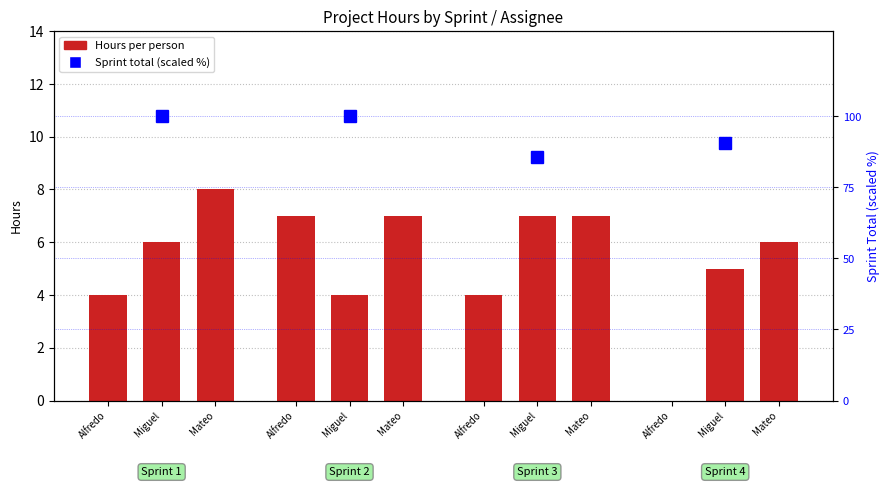

What is the label of the 11th bar from the left?

Miguel